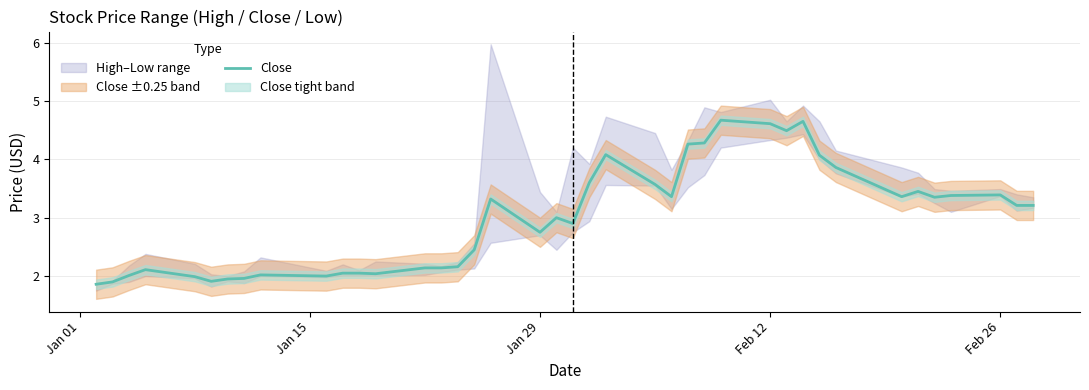

The value at Feb 26 is 3.4. True or false?

True